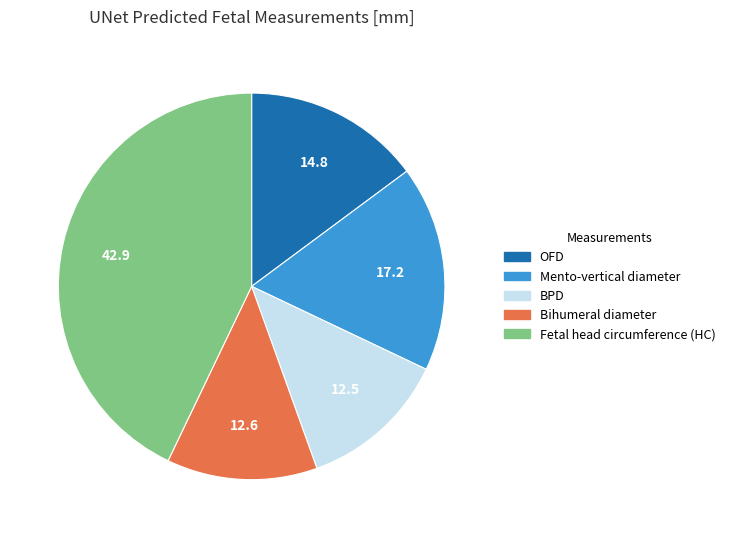

True or false: Fetal head circumference (HC) accounts for 37% of the total.

False